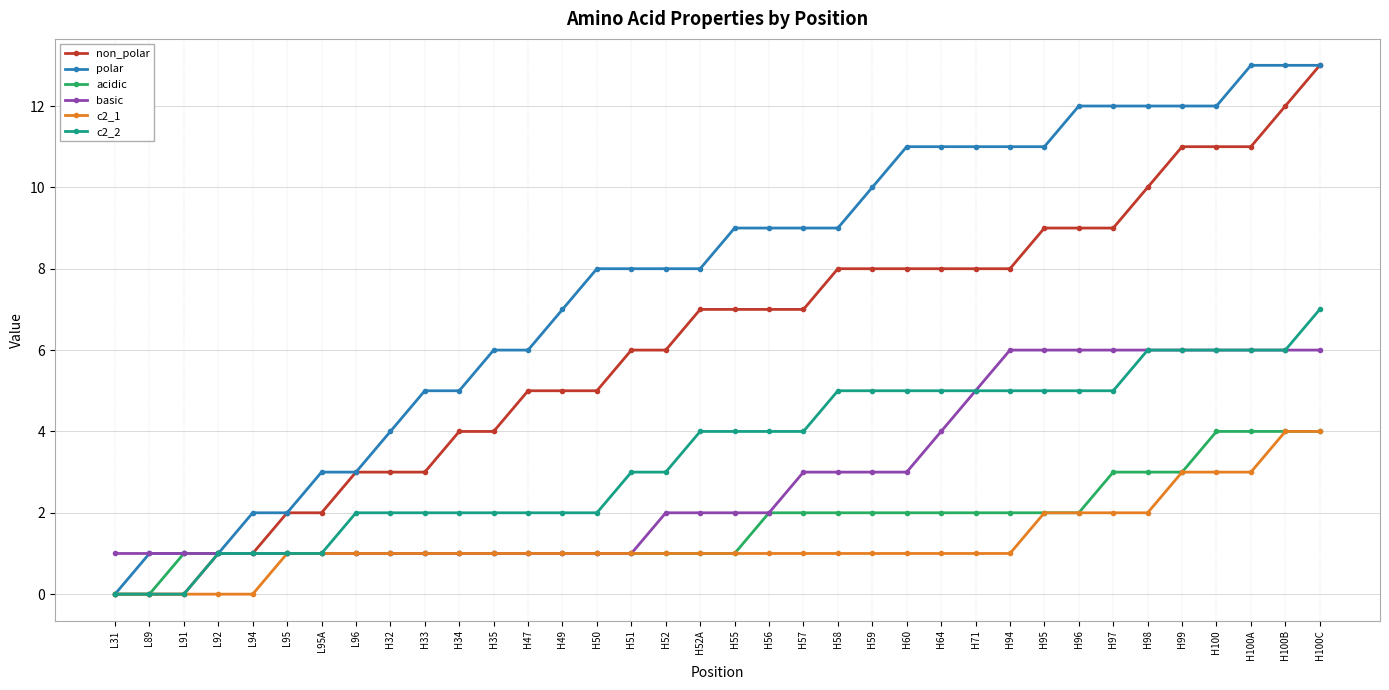

What is the difference between the highest and lowest values at H100B?

9